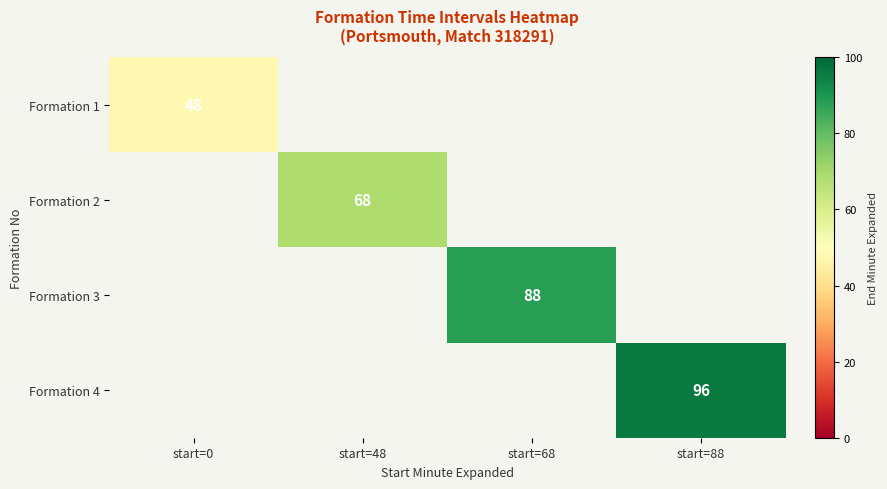

List the labels in order of Formation 1 value, smallest first.

start=0, start=48, start=68, start=88